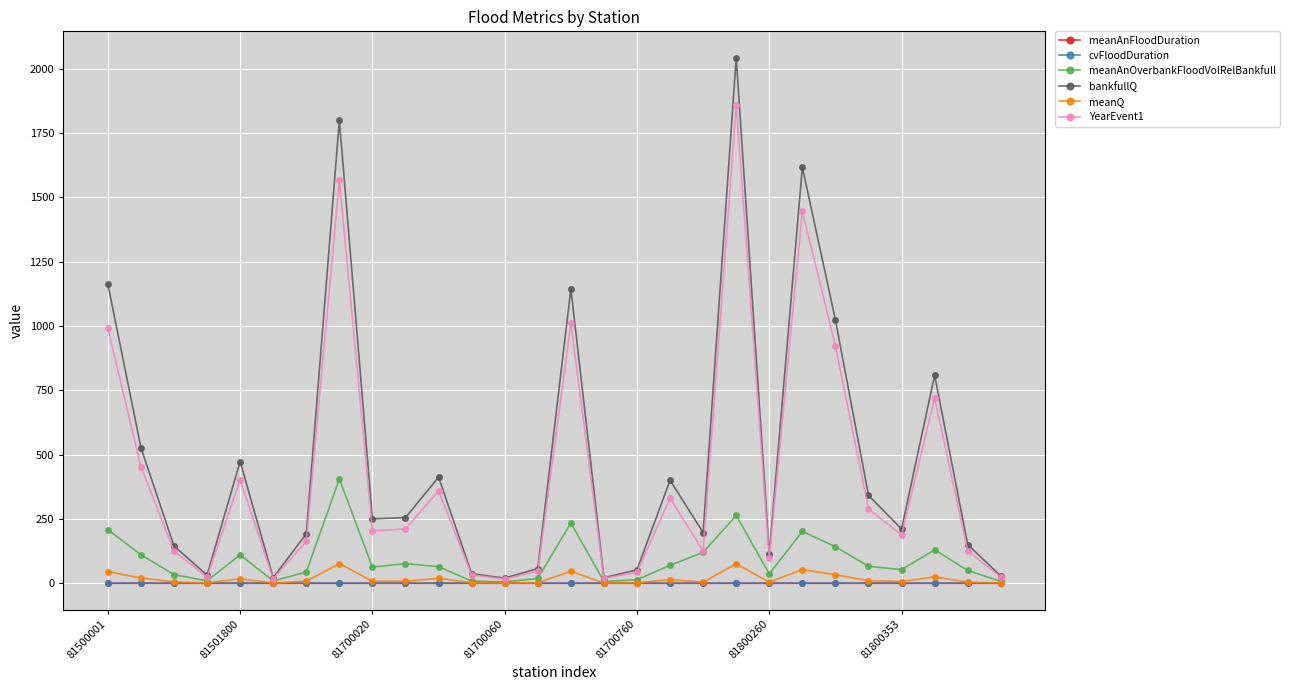

What is the lowest value of the YearEvent1 series?

16.5